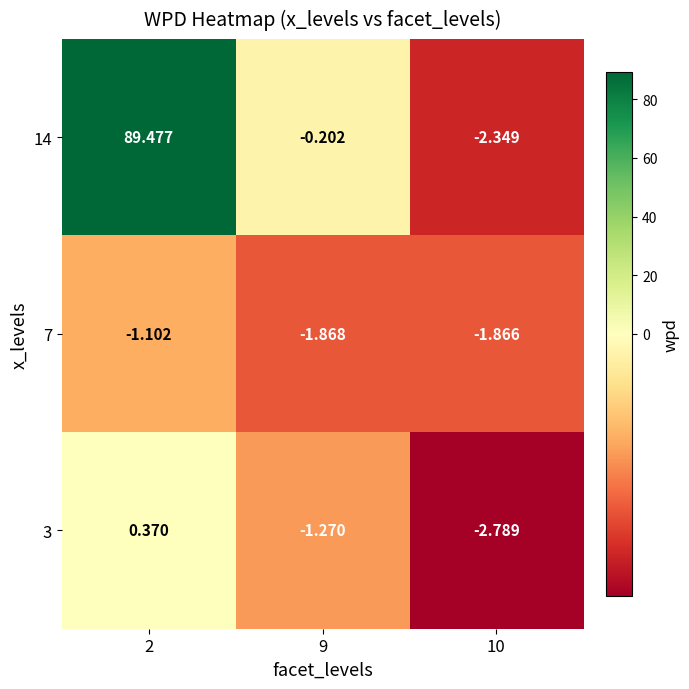

Is the value of 14 at 10 greater than the value of 7 at 2?

No